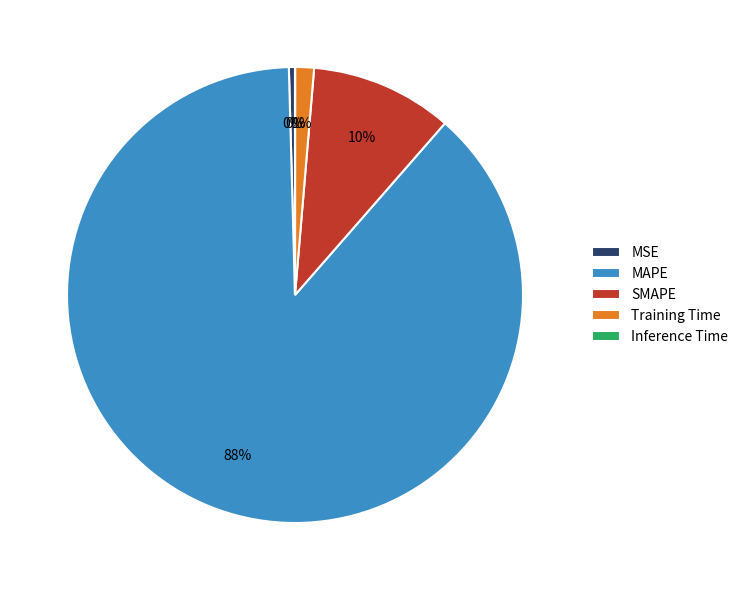

To the nearest percent, what is the average slice percentage?

20%